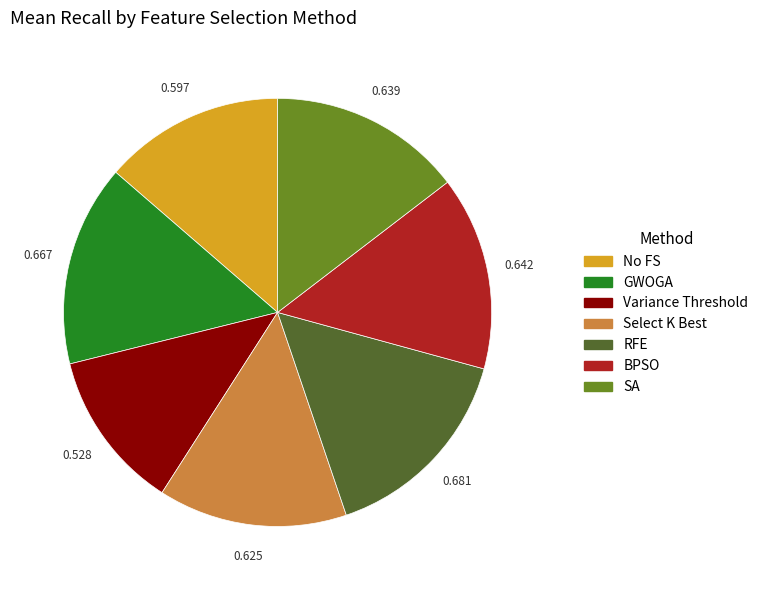

How many slices are in this pie chart?

7